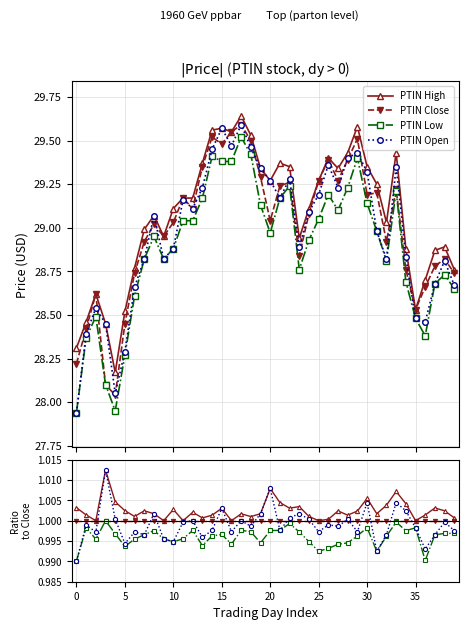

True or false: PTIN Open has more than 1 points higher than both neighbors.

True